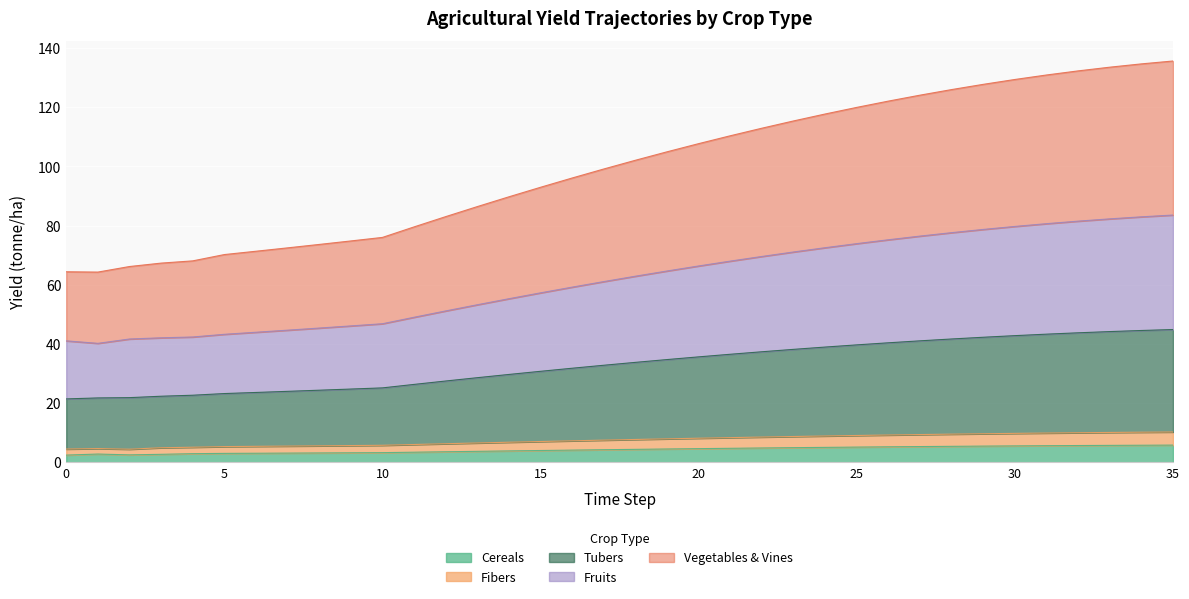

Which series has the largest range (max minus min)?

yf_agrc_vegetables_and_vines_tonne_ha